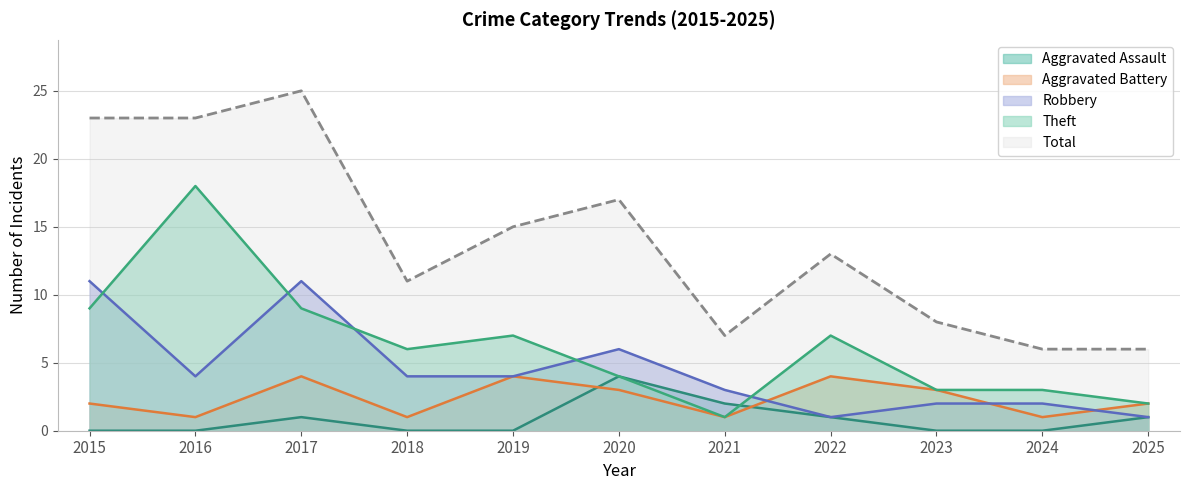

At which label is Total closest to 15?

2019